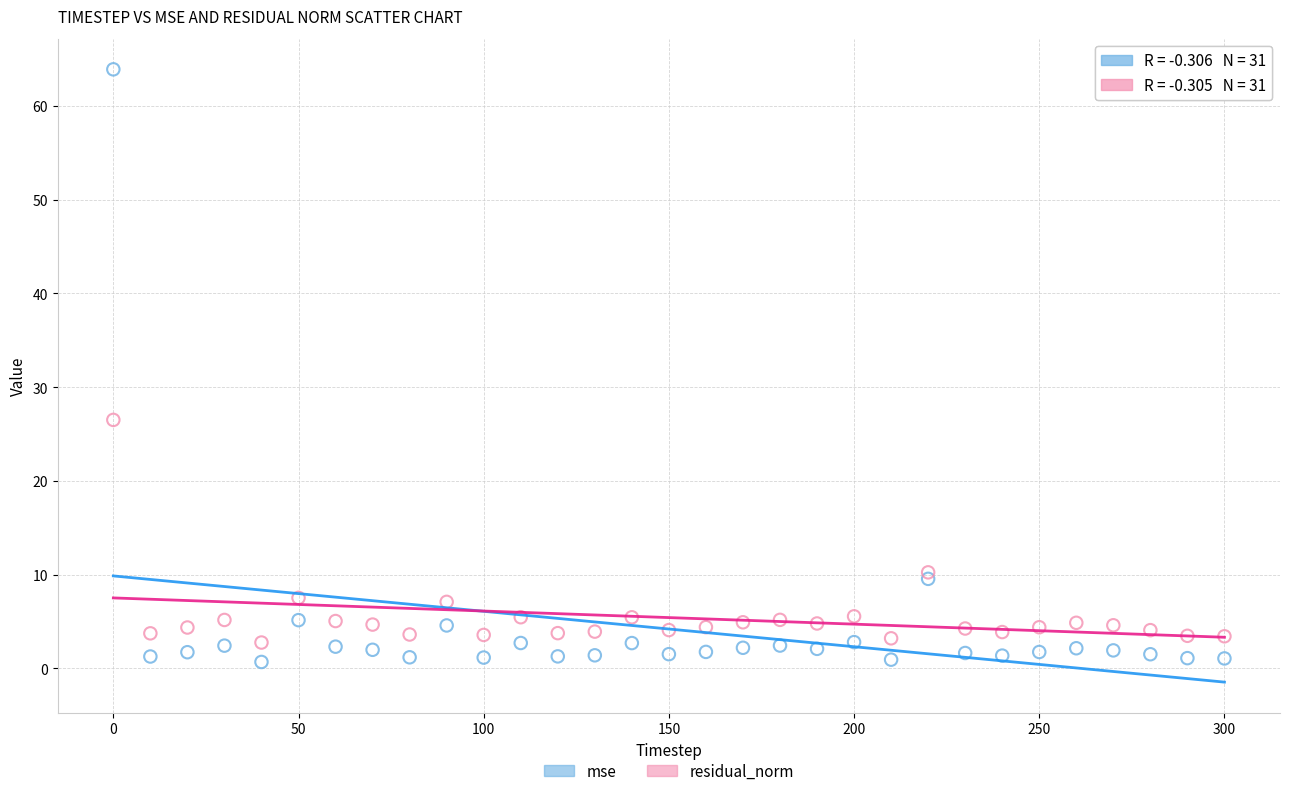

What are all the series names shown in the legend?

mse, residual_norm